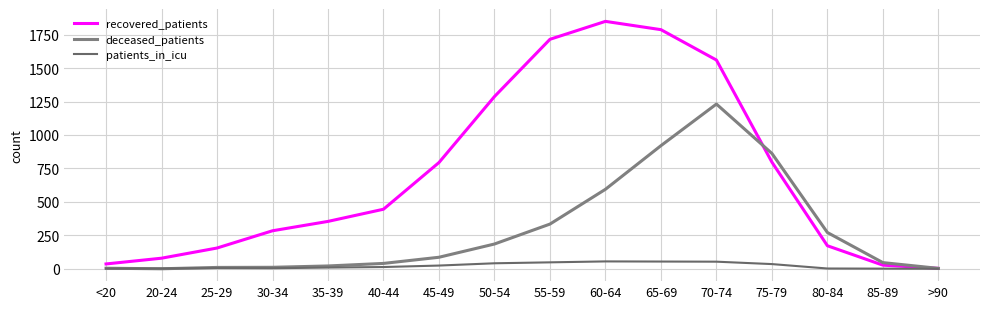

Between 20-24 and 75-79, which series saw the biggest shift?

deceased_patients